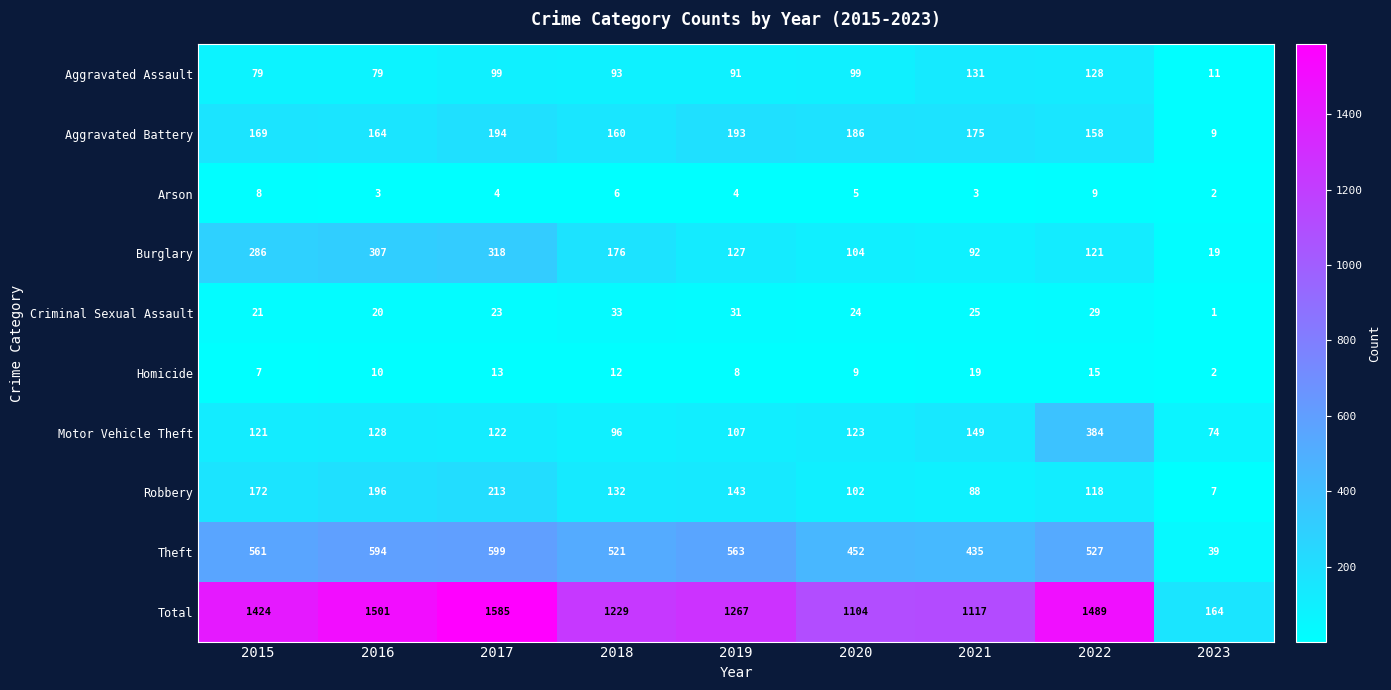

What is the total value across all series at 2023?

328